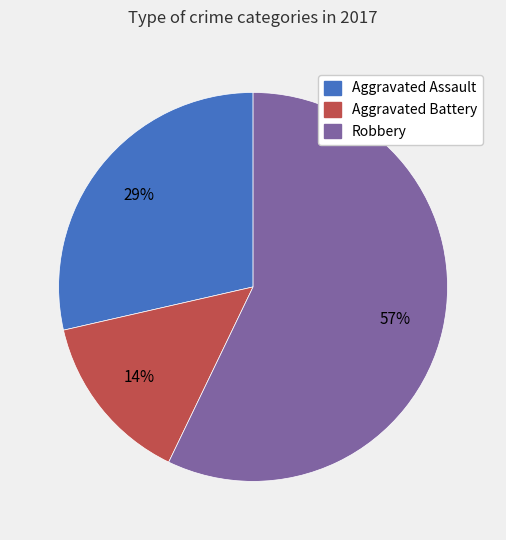

Is it true that Aggravated Assault is 29% of the pie?

True